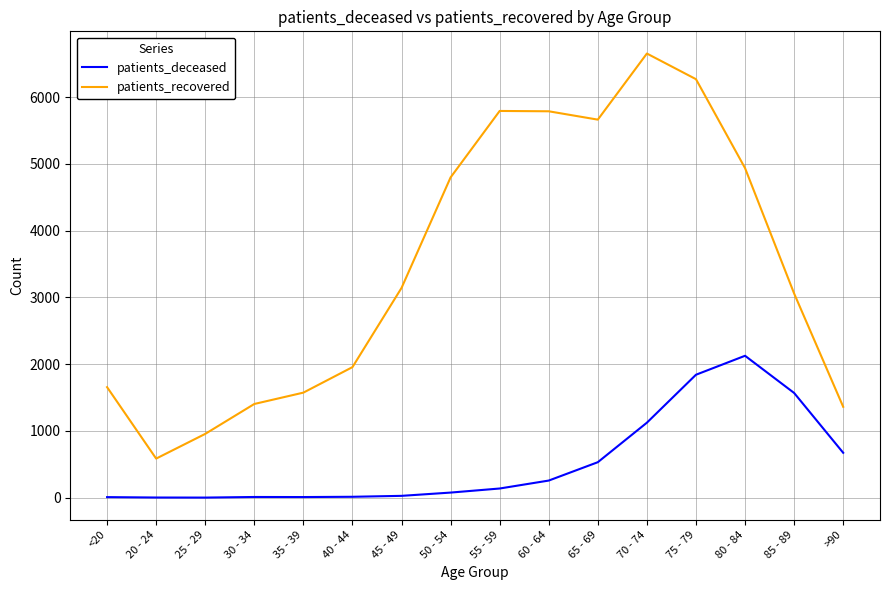

At which label does patients_deceased reach its peak?

80 - 84